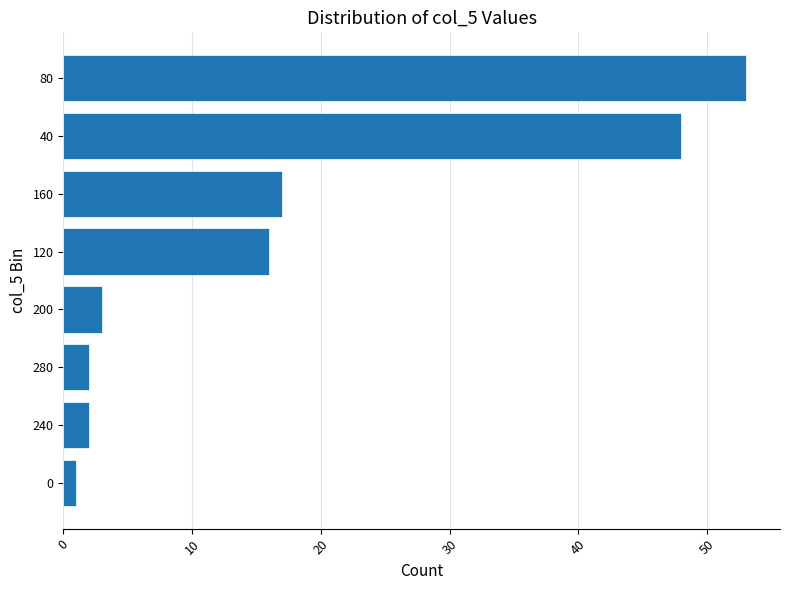

Is it true that the value at 200 is 3?

True